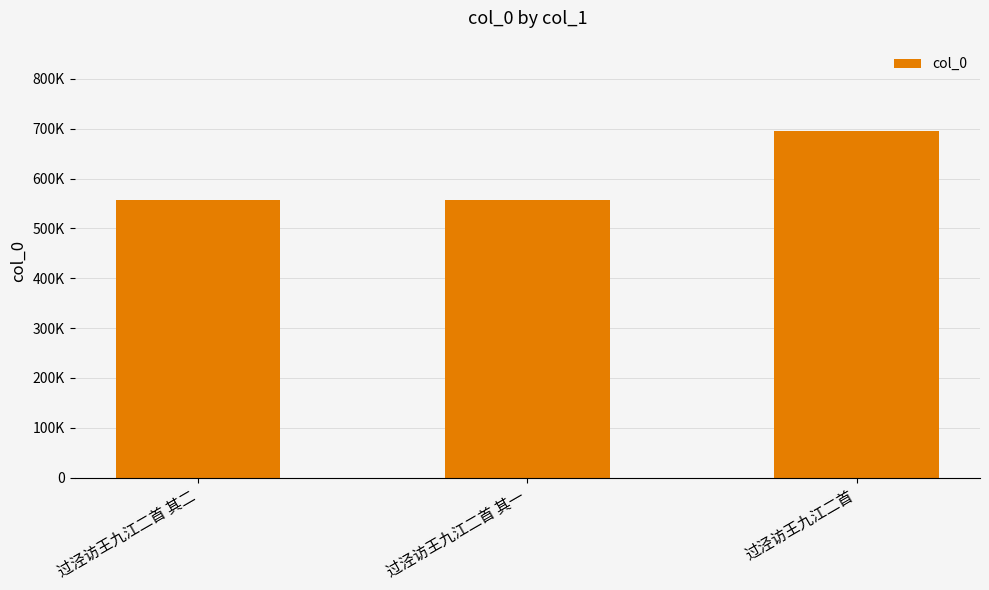

What is the label of the 2nd bar from the left?

过泾访王九江二首 其一